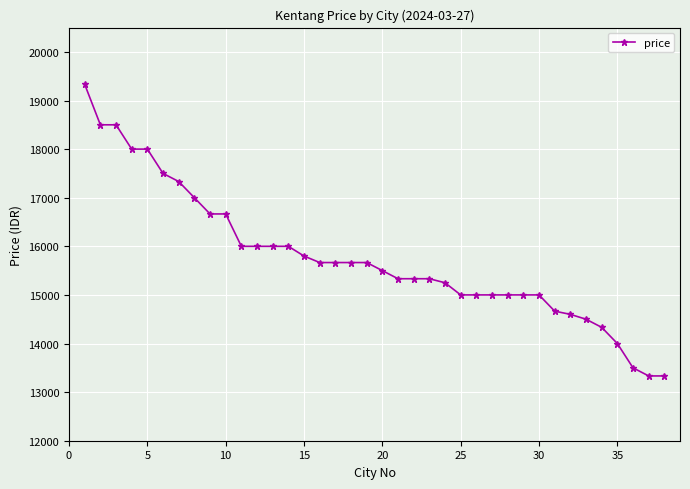

What is the sum of all values?

598976